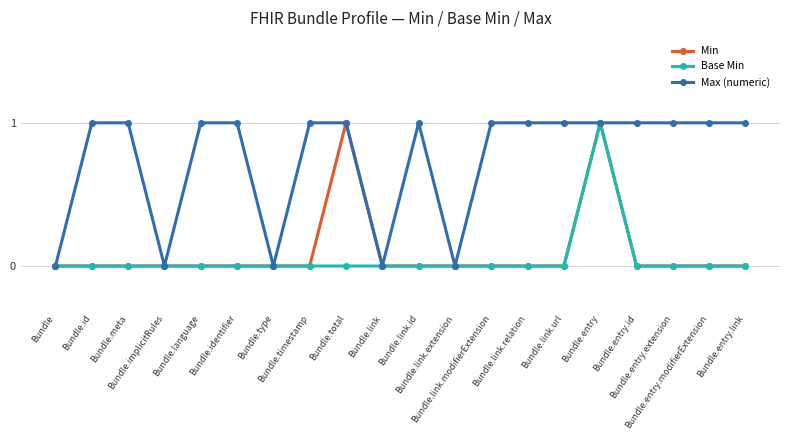

Reading left to right, what are all the values shown in this chart?

Min: Bundle=0	Bundle.id=0	Bundle.meta=0	Bundle.implicitRules=0	Bundle.language=0	Bundle.identifier=0	Bundle.type=0	Bundle.timestamp=0	Bundle.total=1	Bundle.link=0	Bundle.link.id=0	Bundle.link.extension=0	Bundle.link.modifierExtension=0	Bundle.link.relation=0	Bundle.link.url=0	Bundle.entry=1	Bundle.entry.id=0	Bundle.entry.extension=0	Bundle.entry.modifierExtension=0	Bundle.entry.link=0
Base Min: Bundle=0	Bundle.id=0	Bundle.meta=0	Bundle.implicitRules=0	Bundle.language=0	Bundle.identifier=0	Bundle.type=0	Bundle.timestamp=0	Bundle.total=0	Bundle.link=0	Bundle.link.id=0	Bundle.link.extension=0	Bundle.link.modifierExtension=0	Bundle.link.relation=0	Bundle.link.url=0	Bundle.entry=1	Bundle.entry.id=0	Bundle.entry.extension=0	Bundle.entry.modifierExtension=0	Bundle.entry.link=0
Max (numeric): Bundle=0	Bundle.id=1	Bundle.meta=1	Bundle.implicitRules=0	Bundle.language=1	Bundle.identifier=1	Bundle.type=0	Bundle.timestamp=1	Bundle.total=1	Bundle.link=0	Bundle.link.id=1	Bundle.link.extension=0	Bundle.link.modifierExtension=1	Bundle.link.relation=1	Bundle.link.url=1	Bundle.entry=1	Bundle.entry.id=1	Bundle.entry.extension=1	Bundle.entry.modifierExtension=1	Bundle.entry.link=1